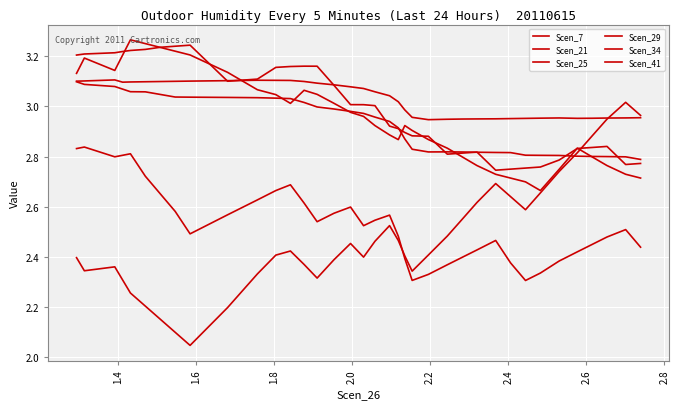

At which label does Scen_29 reach its minimum?

2.4